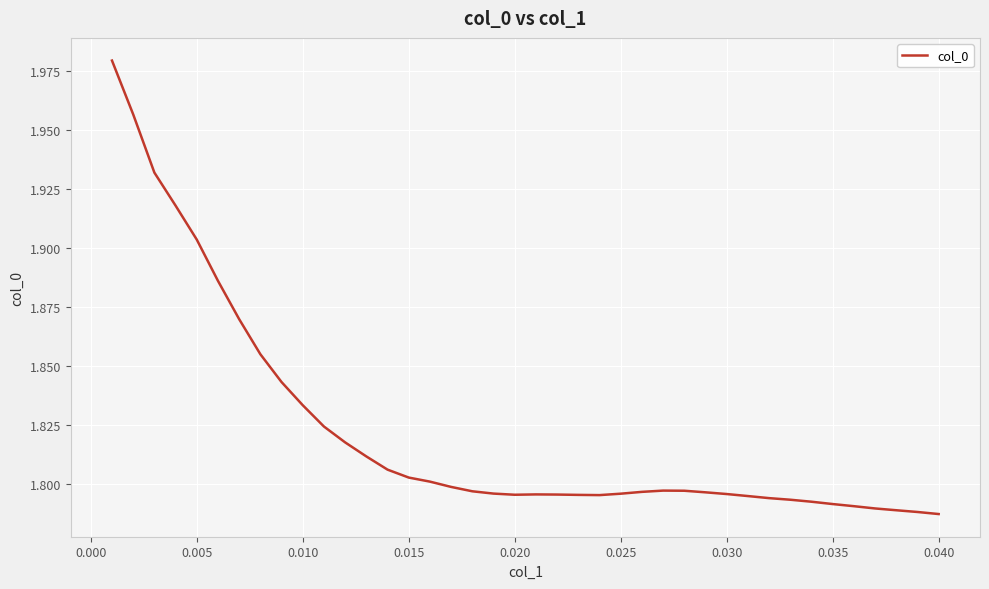

At which category does the data reach its first local valley?

0.020